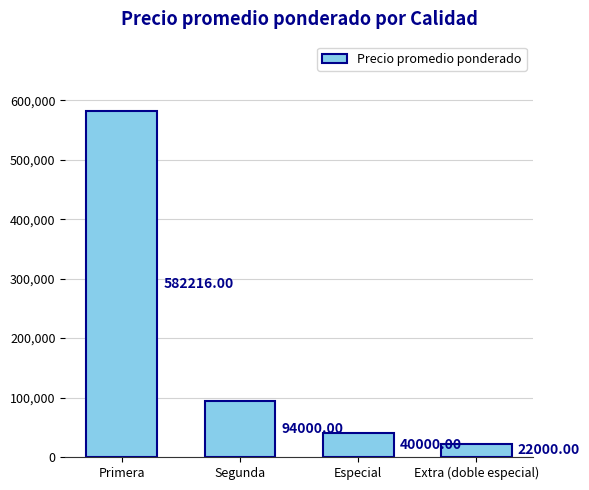

Reading right to left, transcribe all the data shown in this chart.

Extra (doble especial)=22000	Especial=40000	Segunda=94000	Primera=582216